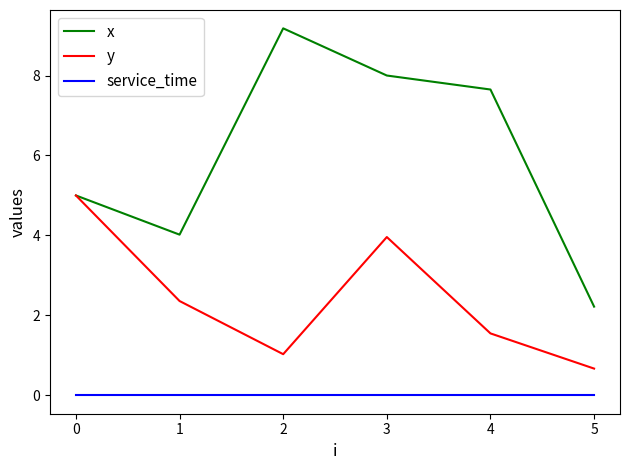

True or false: service_time and x cross at least once.

False